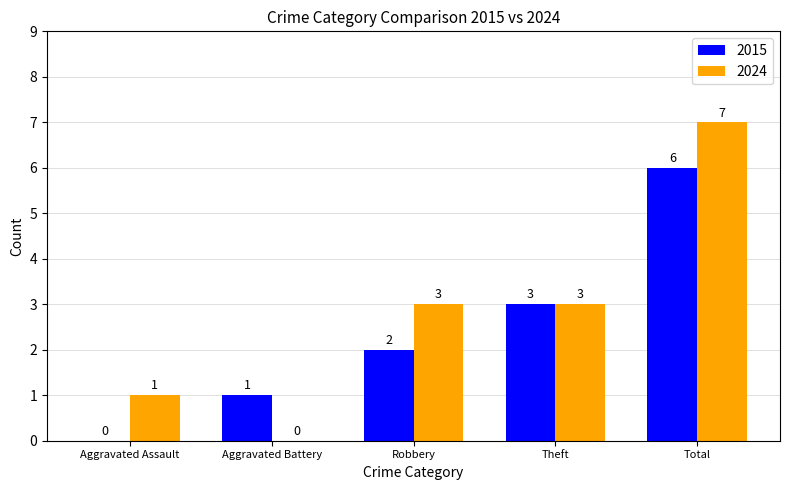

Count the 2024 values in the range 1 to 3.

3